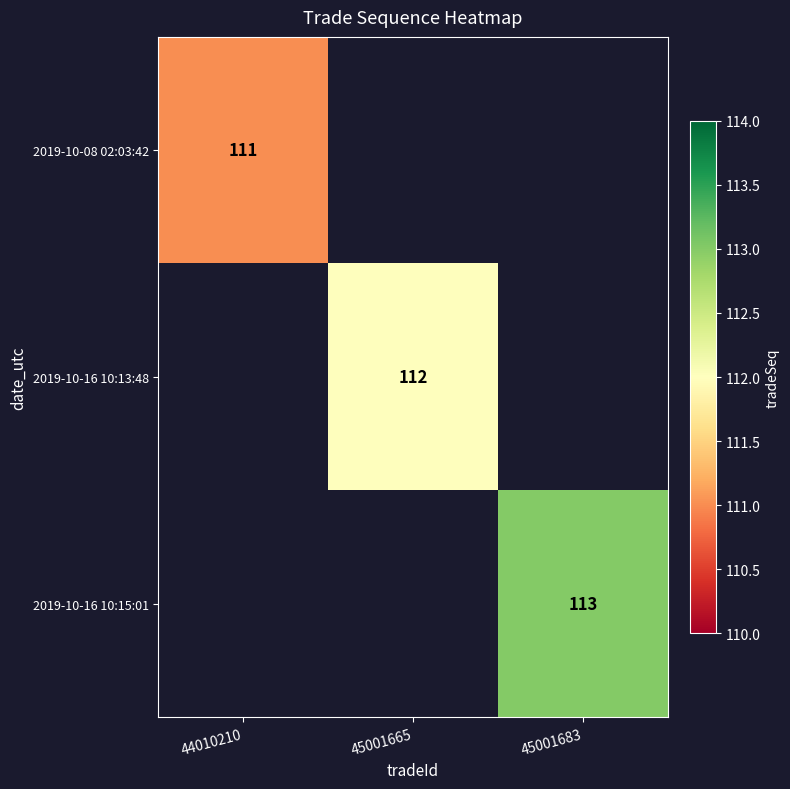

At which category does the chart reach its minimum across all series?

44010210